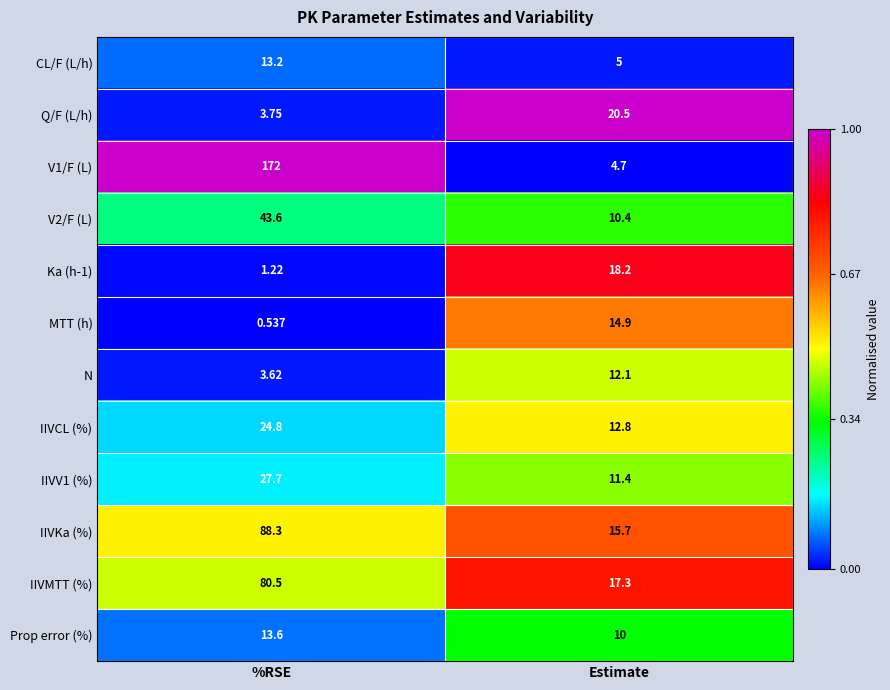

Which category has the highest value across all series?

%RSE